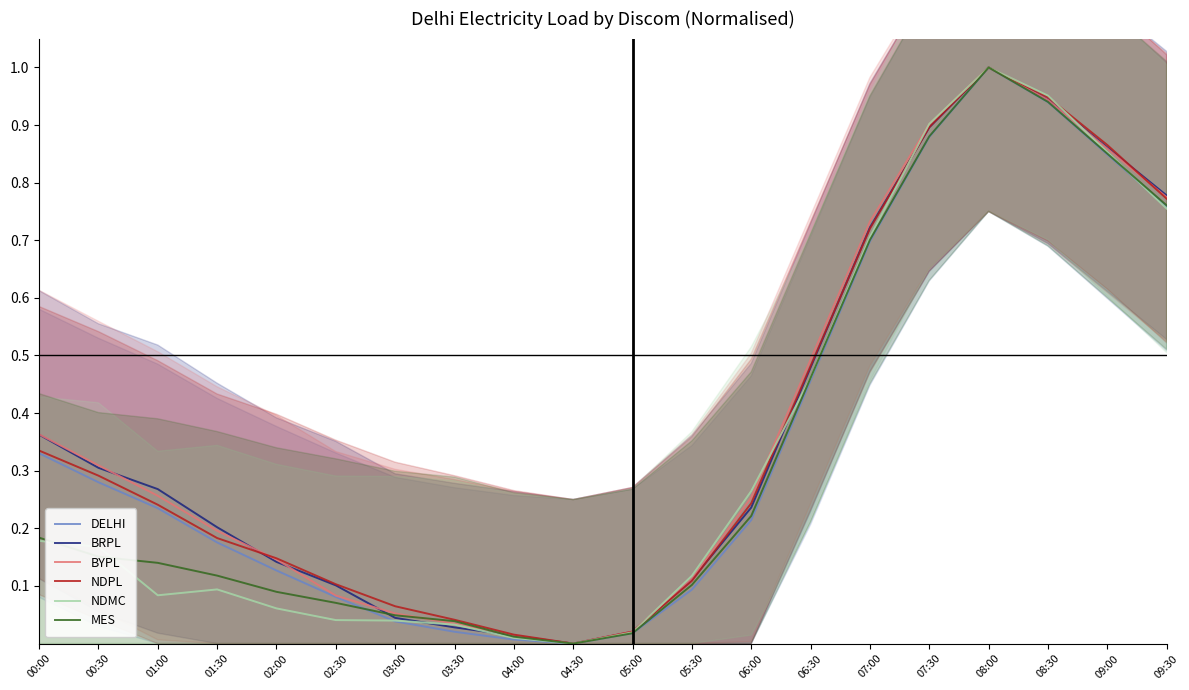

Reading left to right, transcribe all the data shown in this chart.

DELHI: 0.3	0.3	0.2	0.2	0.1	0.1	0.0	0.0	0.0	0.0	0.0	0.1	0.2	0.5	0.7	0.9	1.0	0.9	0.8	0.8
BRPL: 0.4	0.3	0.3	0.2	0.1	0.1	0.0	0.0	0.0	0.0	0.0	0.1	0.2	0.5	0.7	0.9	1.0	0.9	0.9	0.8
BYPL: 0.4	0.3	0.3	0.2	0.1	0.1	0.1	0.0	0.0	0.0	0.0	0.1	0.3	0.5	0.7	0.9	1.0	0.9	0.9	0.8
NDPL: 0.3	0.3	0.2	0.2	0.1	0.1	0.1	0.0	0.0	0.0	0.0	0.1	0.2	0.5	0.7	0.9	1.0	0.9	0.9	0.8
NDMC: 0.2	0.2	0.1	0.1	0.1	0.0	0.0	0.0	0.0	0.0	0.0	0.1	0.3	0.5	0.7	0.9	1.0	1.0	0.9	0.8
MES: 0.2	0.2	0.1	0.1	0.1	0.1	0.0	0.0	0.0	0.0	0.0	0.1	0.2	0.5	0.7	0.9	1.0	0.9	0.9	0.8